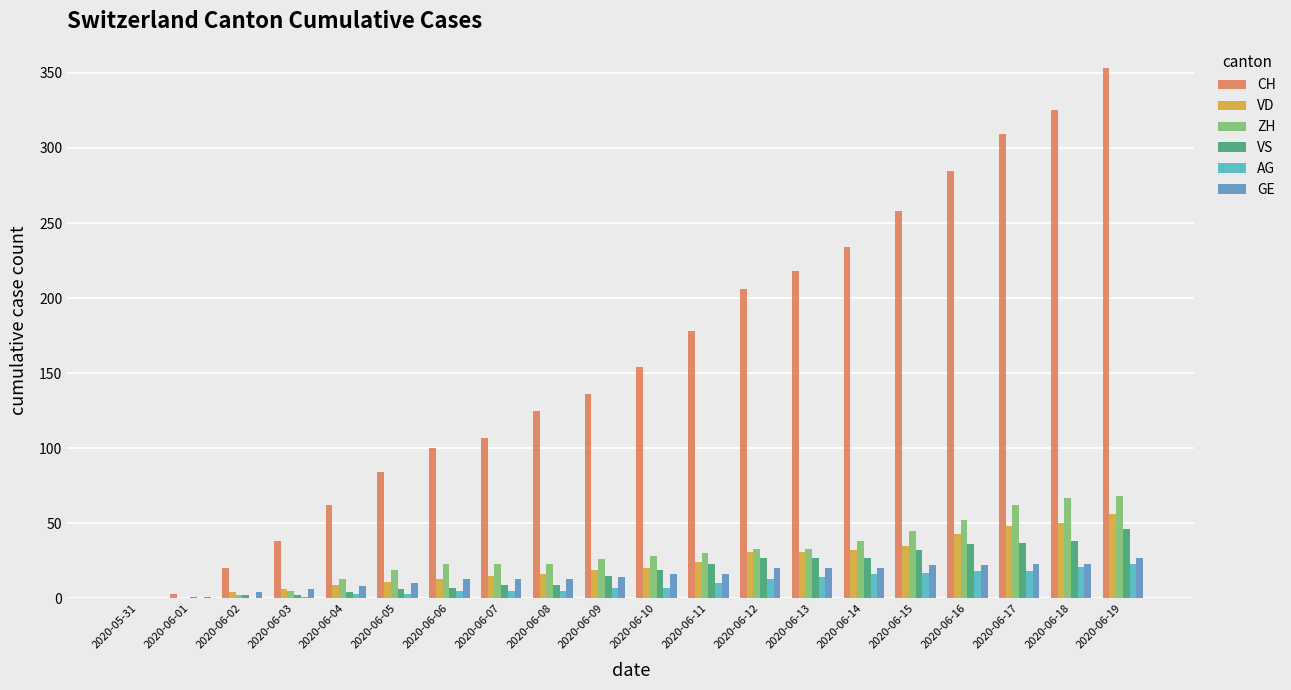

What is the highest value of the CH series?

353